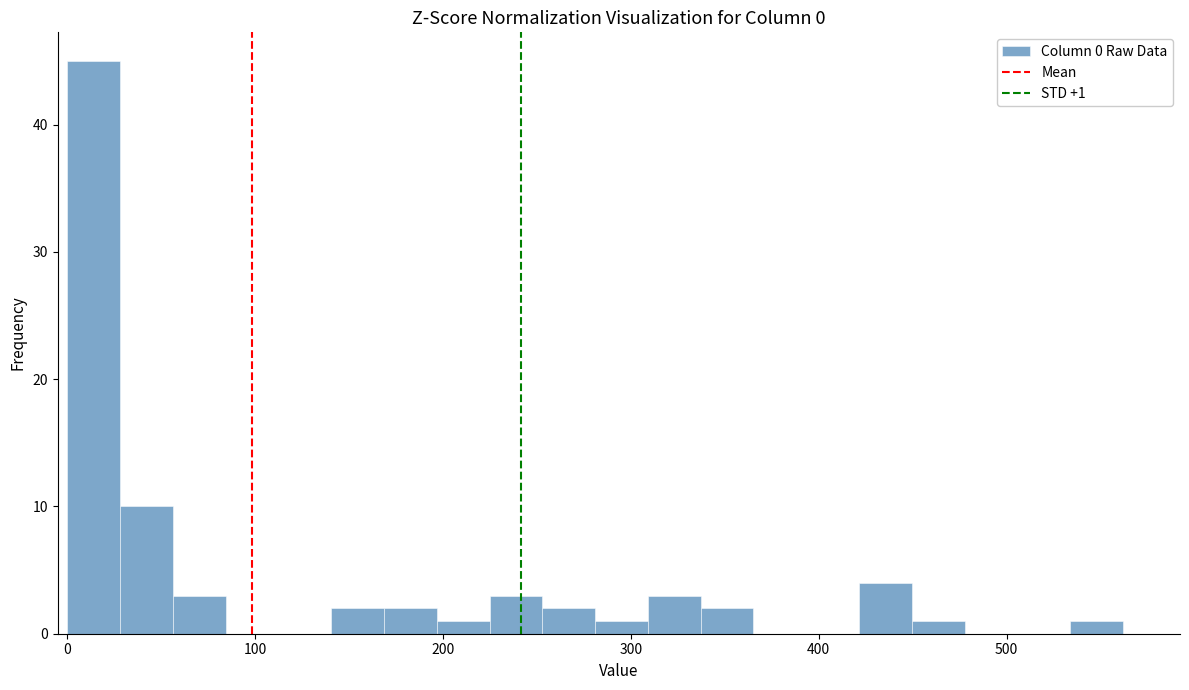

Read against the x-axis, roughly where is the centre of the tallest bar?

10